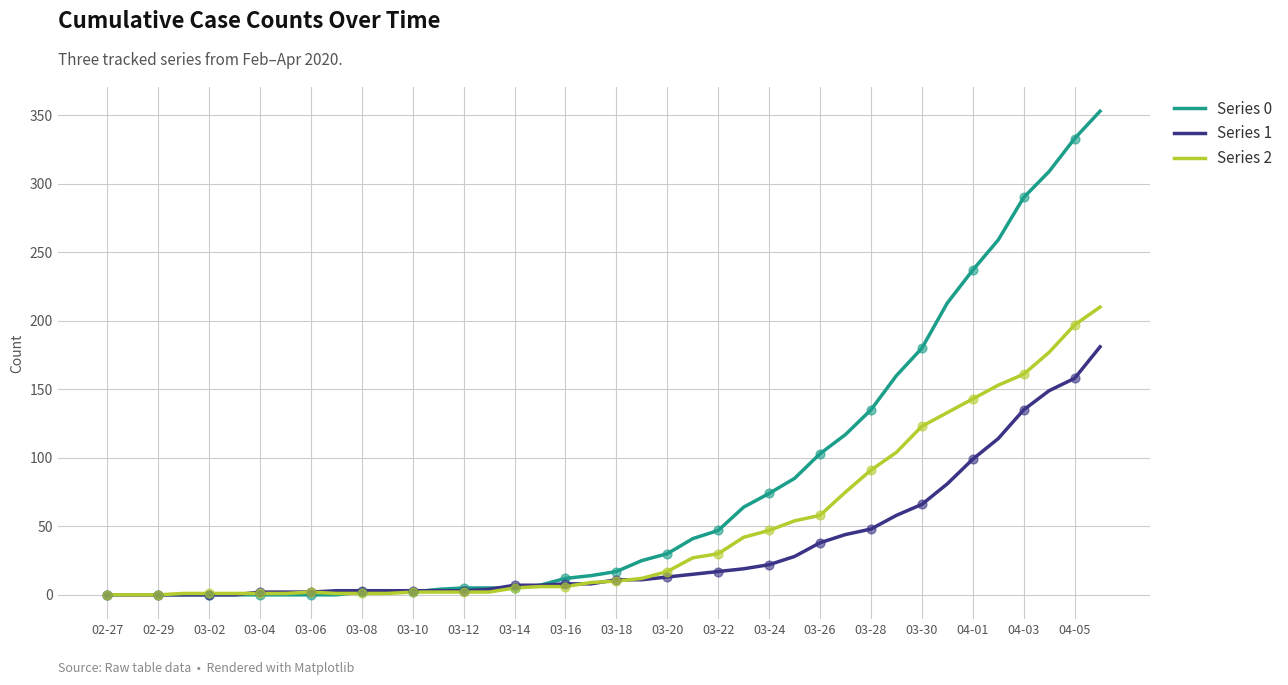

Which series has the largest total across all categories?

Series 0